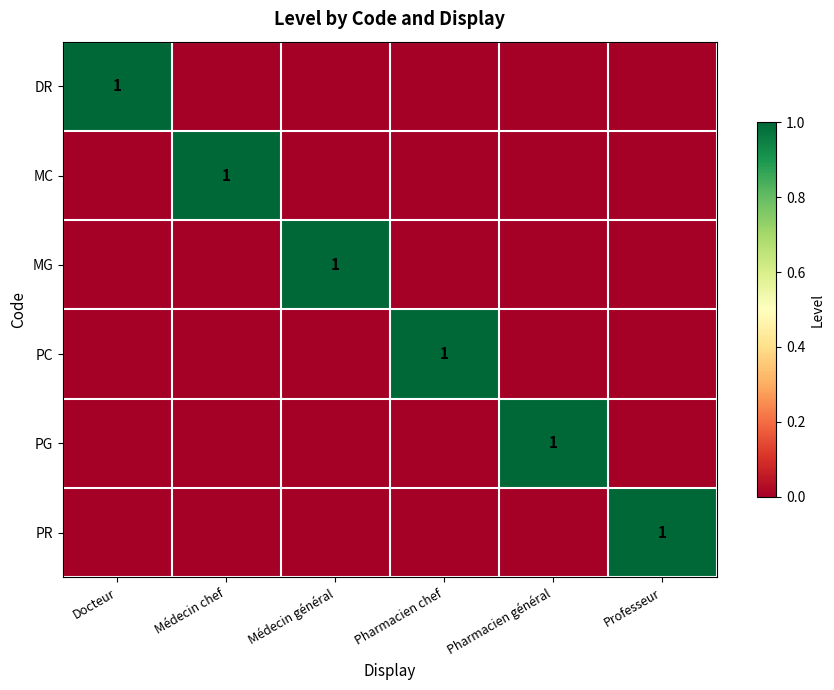

The PR series shows 1 at Professeur. True or false?

True